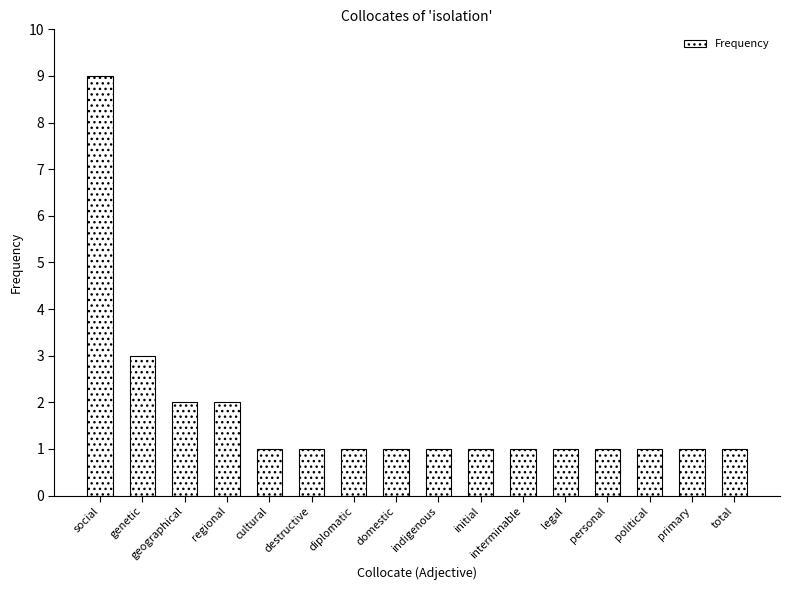

What is the average value?

2